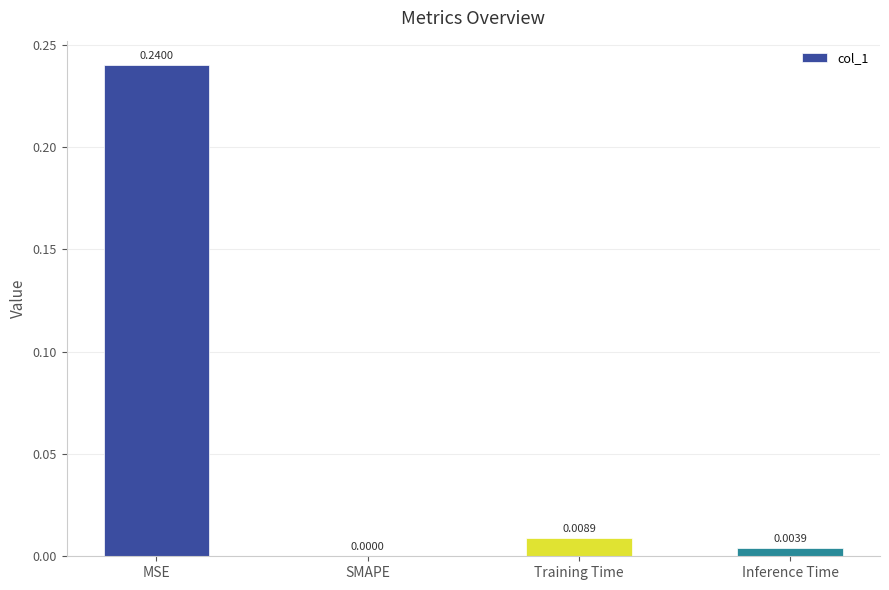

Between Inference Time and SMAPE, which is larger?

Inference Time